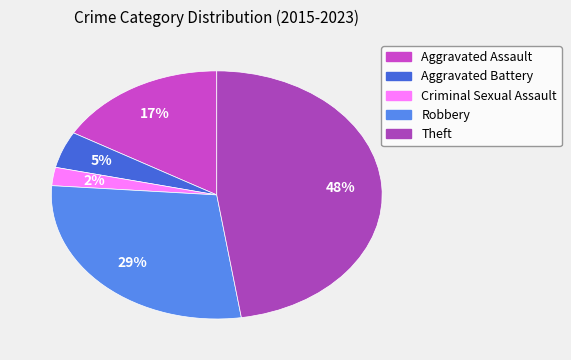

Is it true that Robbery is 41% of the pie?

False